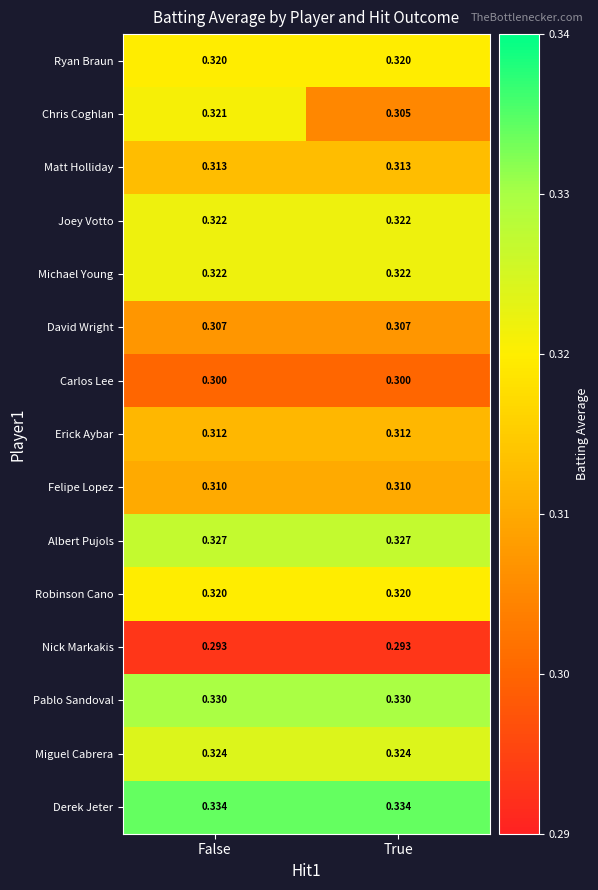

At how many categories does at least one series exceed 0?

2